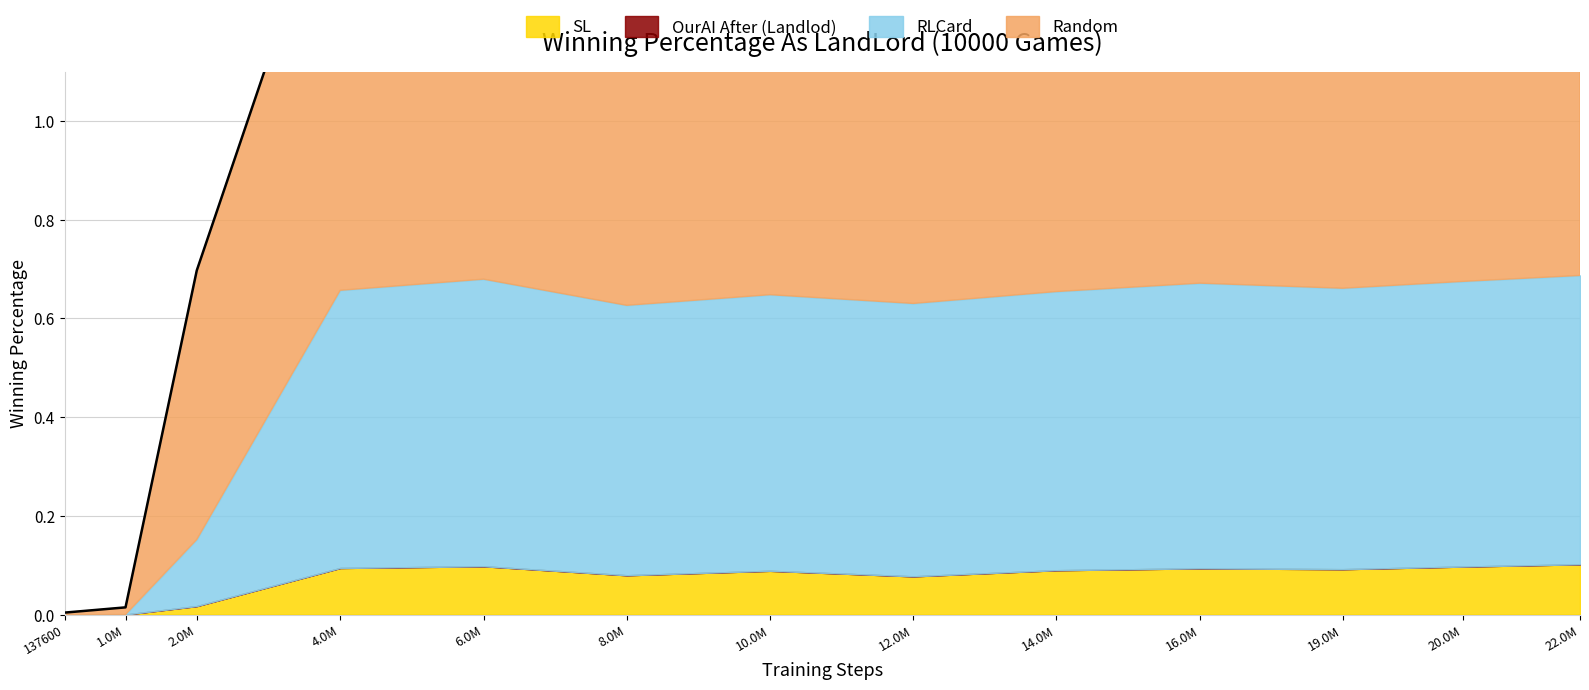

At which category does the data reach its first local peak?

6.0M